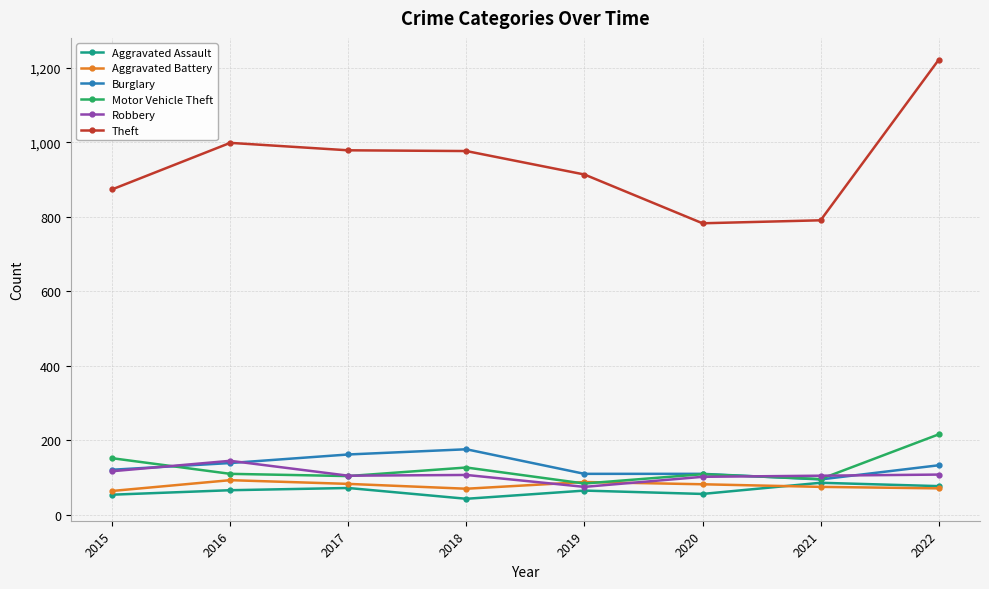

How many values in the Burglary series are below 133?

4